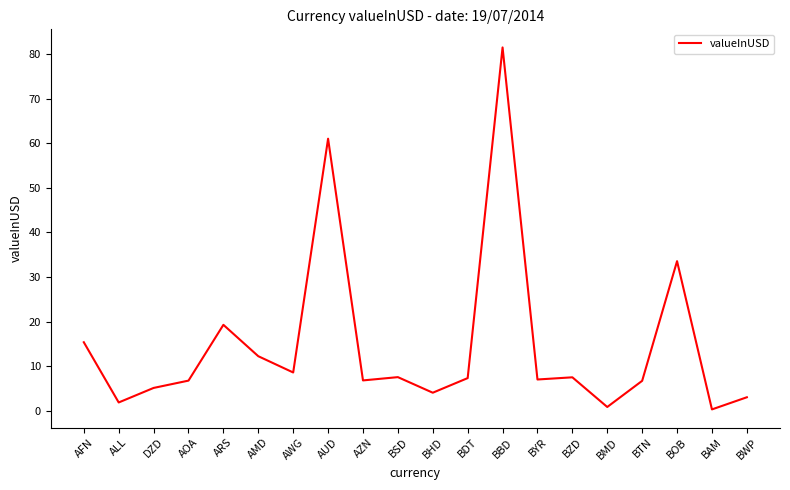

Read the value at BHD.

4.1